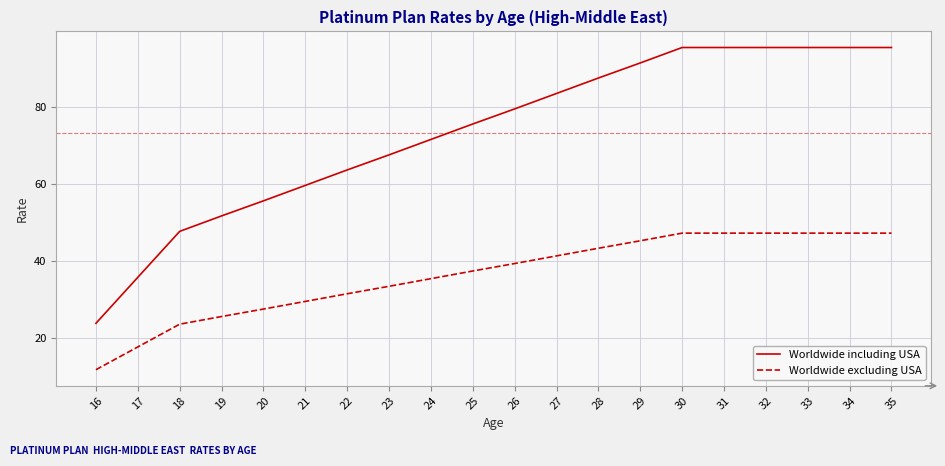

Which category has the lowest value in the Worldwide excluding USA series?

16